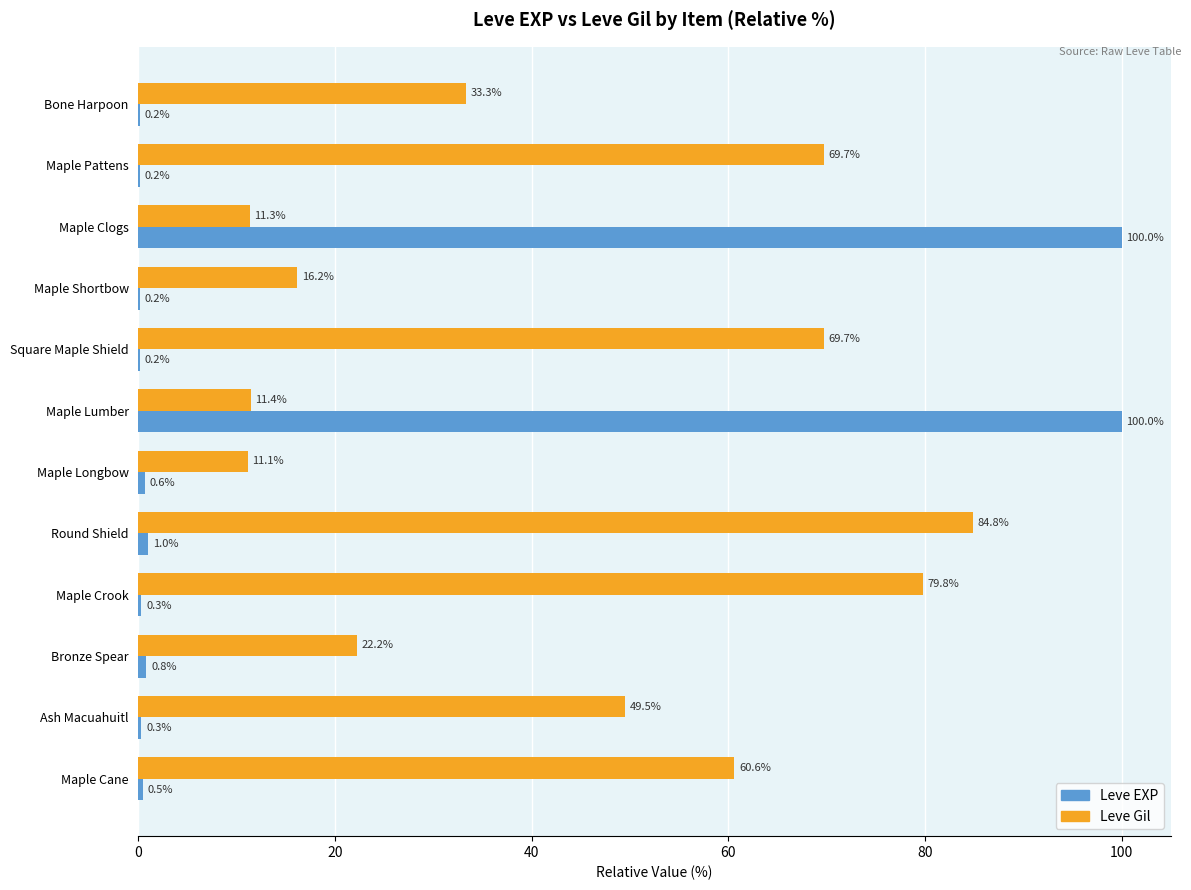

The value of Leve Gil at Maple Pattens is 120.5. True or false?

False